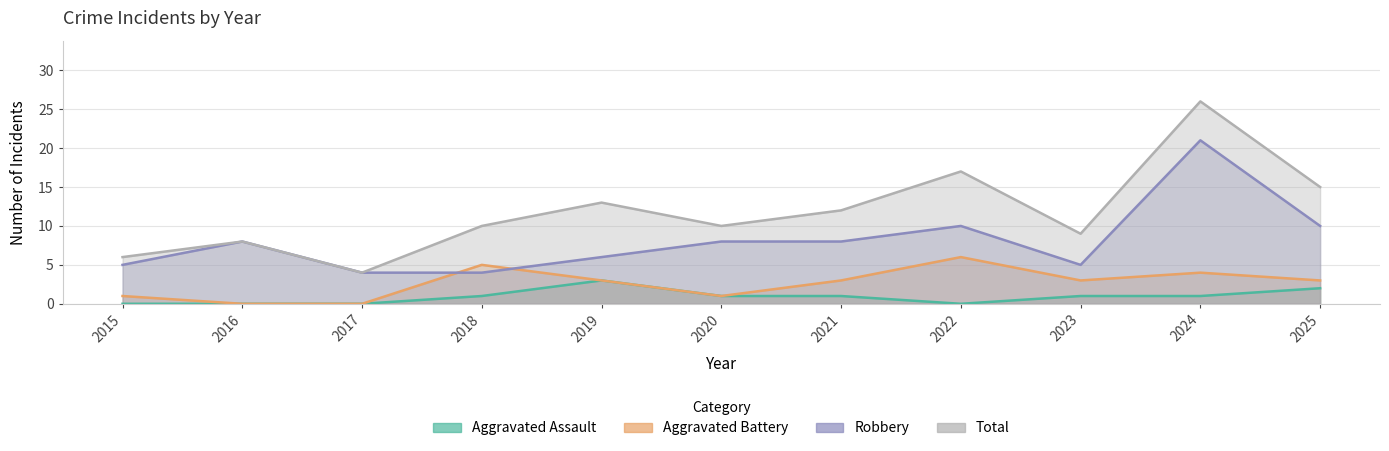

How many values in the Aggravated Battery series exceed 3?

3